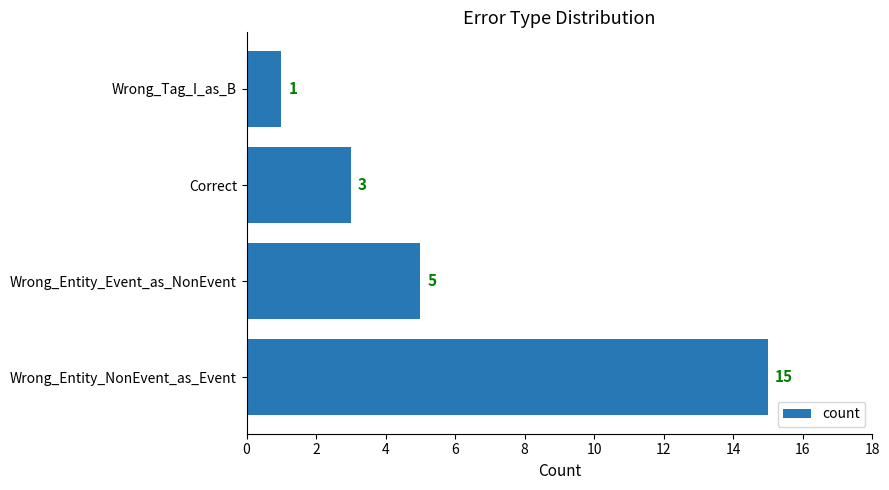

How many values are between 3 and 15?

3